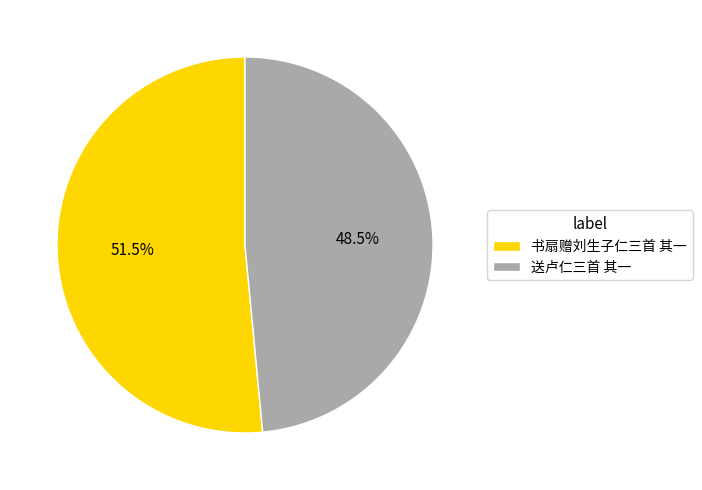

Does 送卢仁三首 其一 account for over 50% of the chart?

No